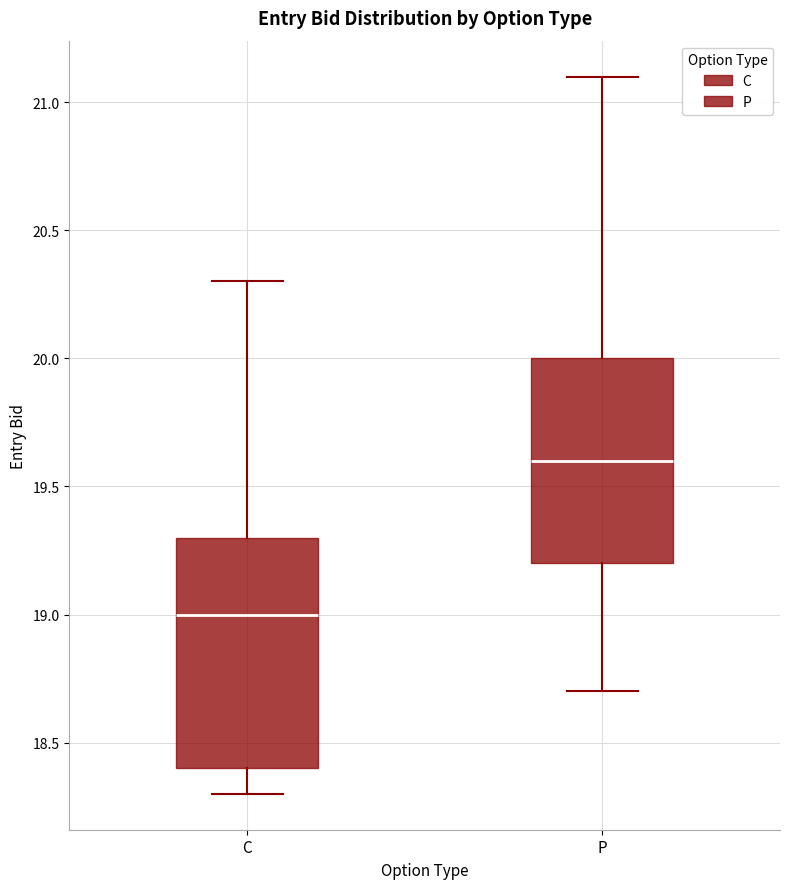

Reading left to right, read every box against the y-axis: the position of its median line, the range the box covers, and the ends of its whiskers. The values are not printed on the chart, so give them approximately, as read against the axis.

C: median 19.0, box 18.4 to 19.3, whiskers 18.3 to 20.3
P: median 19.6, box 19.2 to 20.0, whiskers 18.7 to 21.1